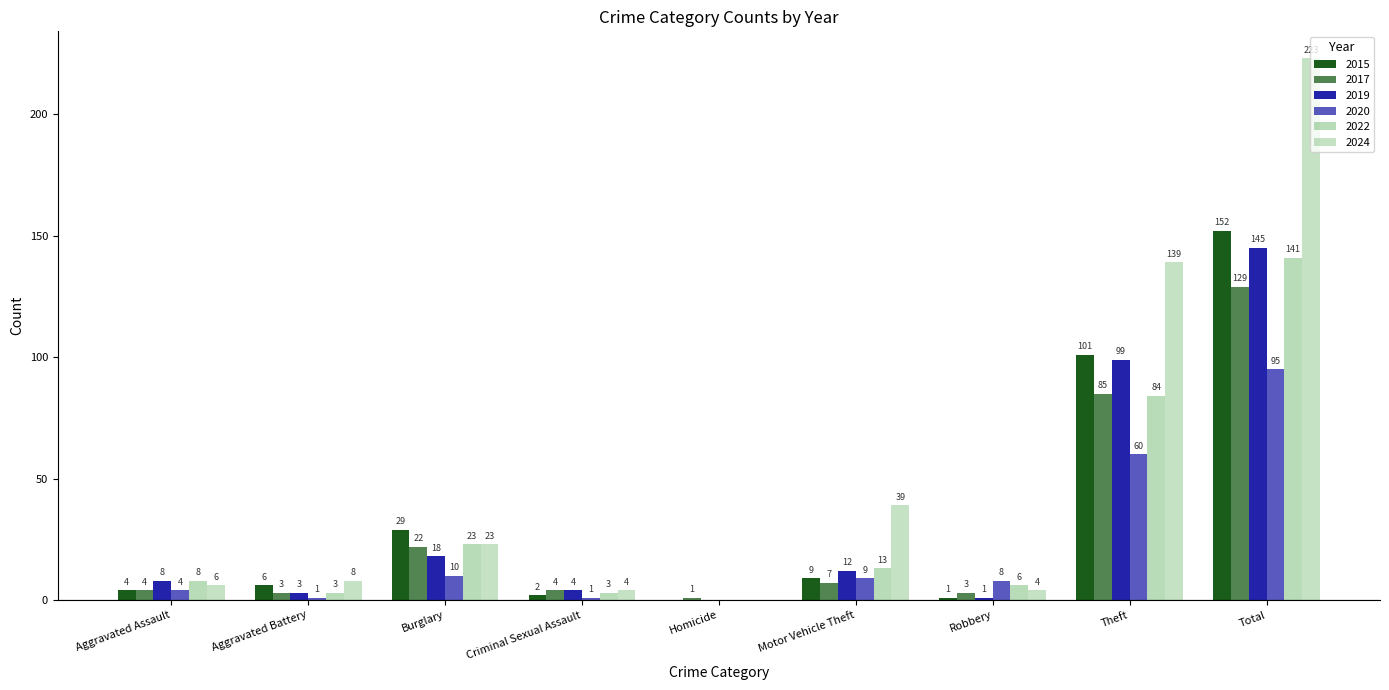

Where is 2022 nearest to the value 70?

Theft